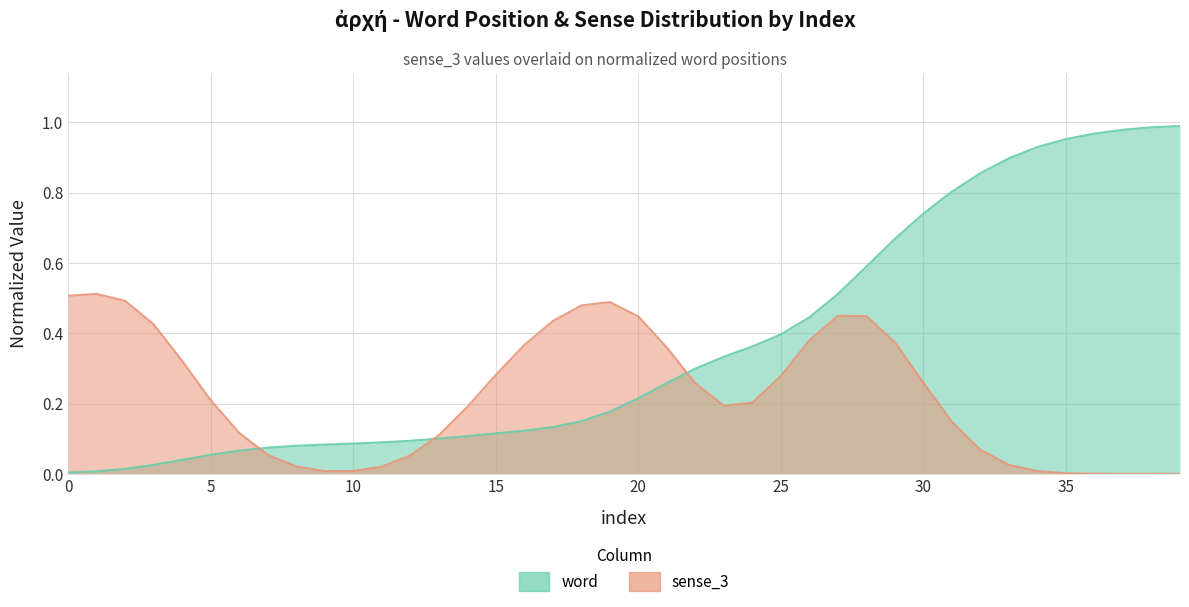

List the labels in order of value, largest first.

39, 38, 37, 36, 35, 34, 33, 32, 31, 30, 29, 28, 27, 26, 25, 24, 23, 22, 21, 20, 19, 18, 17, 16, 15, 14, 13, 12, 11, 10, 9, 8, 7, 6, 5, 4, 3, 2, 1, 0